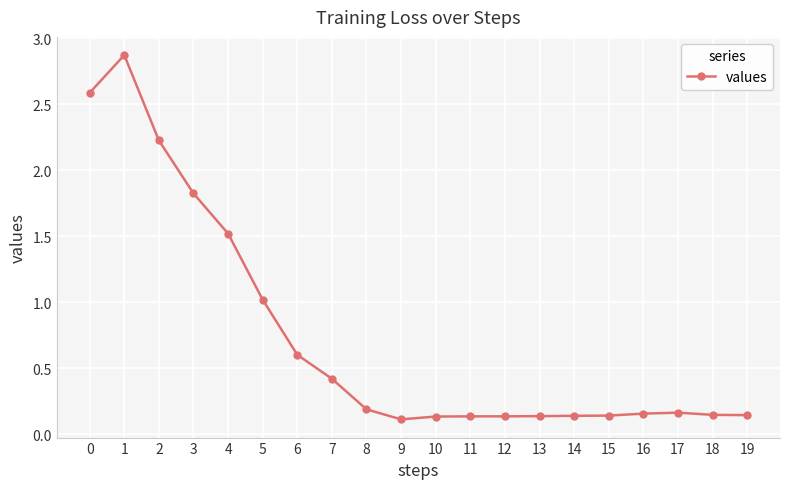

Is it true that the value at 18 is 0.1?

True